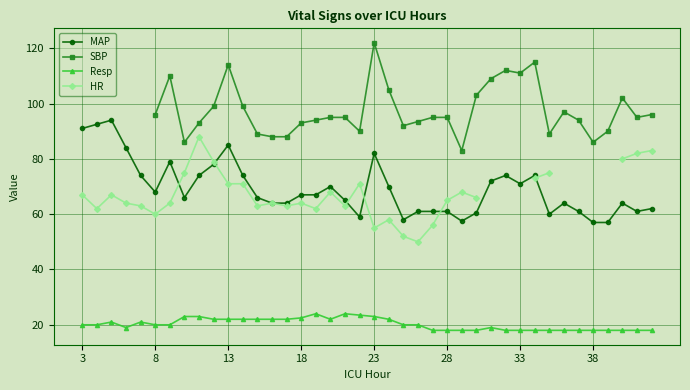

True or false: MAP has more than 1 interior local peaks.

True